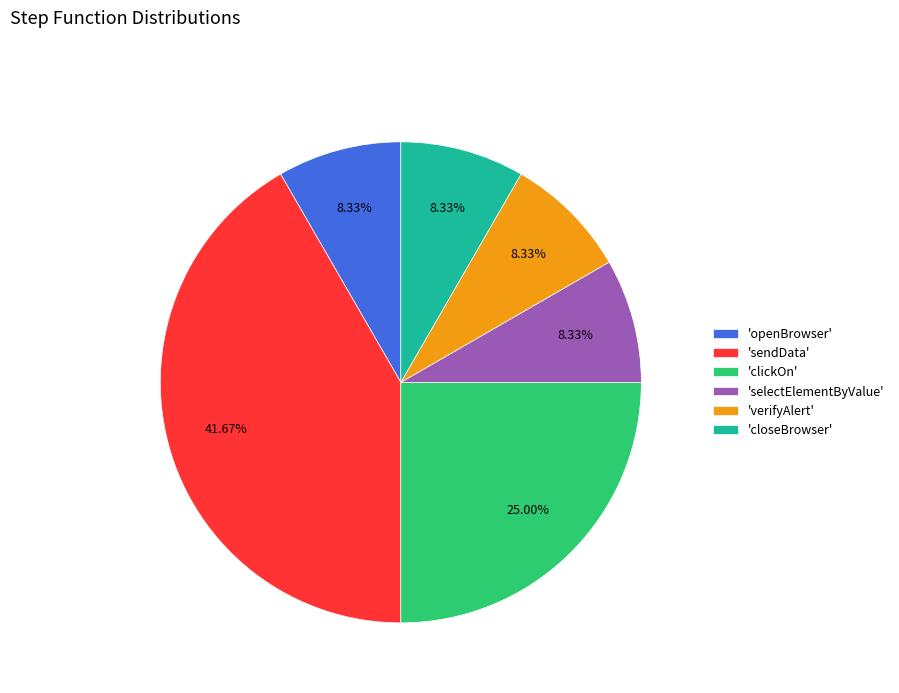

How many segments does this pie chart have?

6